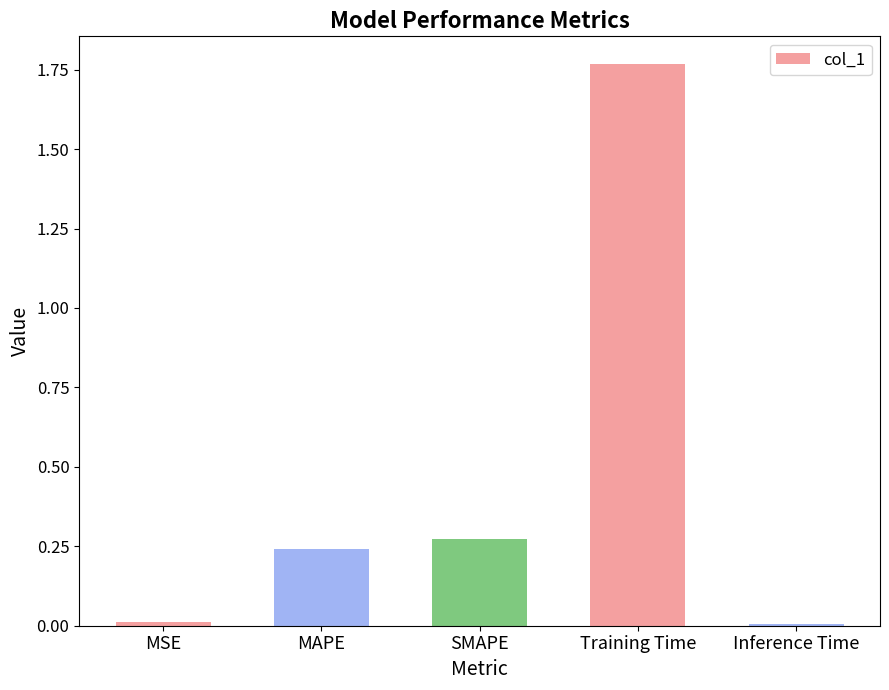

True or false: the data shows 0.0 at Inference Time.

True